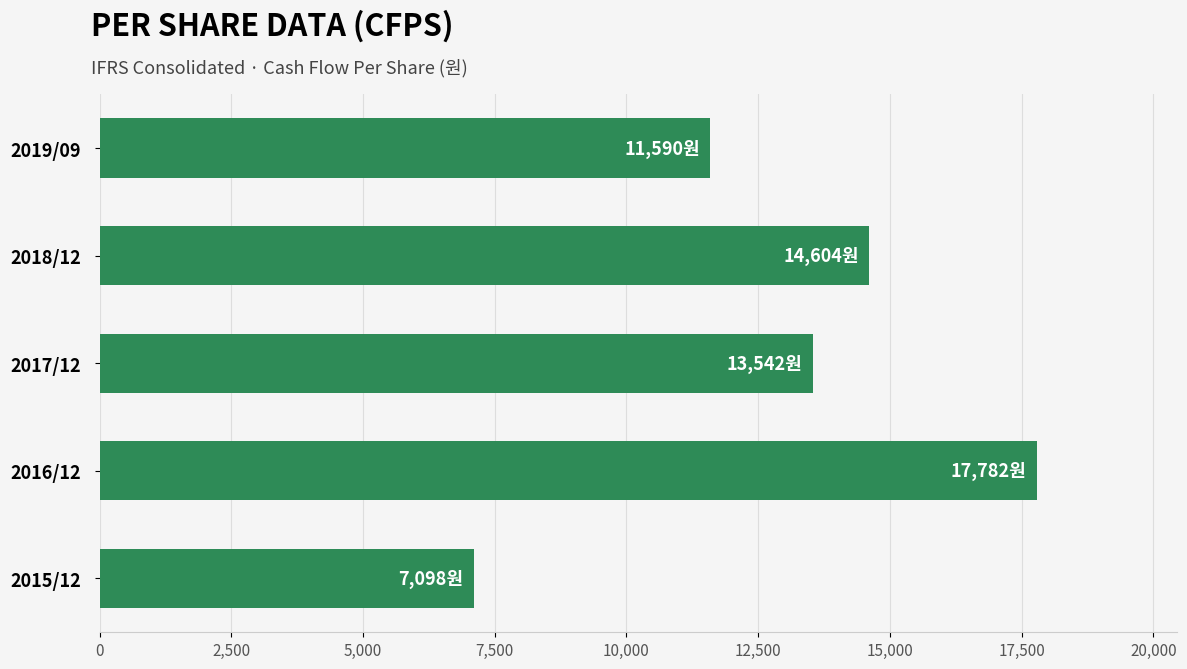

What is the average value?

12923